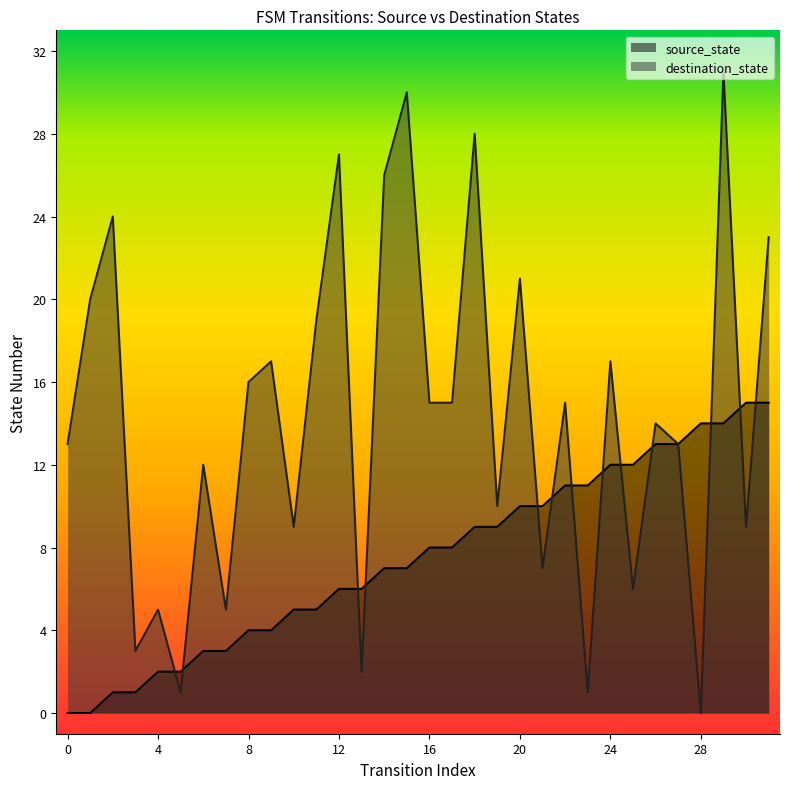

True or false: destination_state has a value of 23 at 31.

True